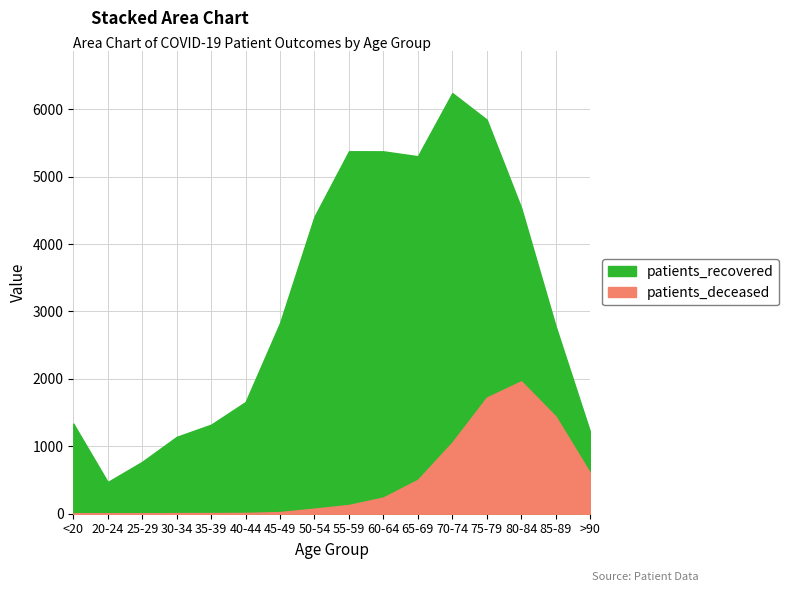

Rank the series by their maximum value, from lowest to highest.

patients_deceased, patients_recovered